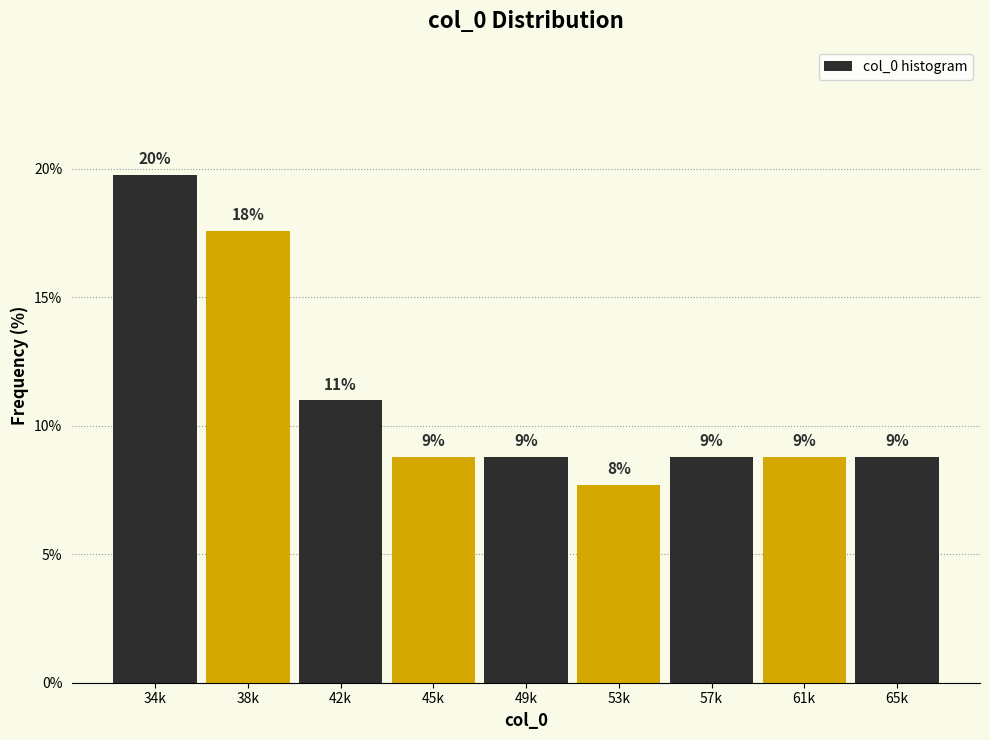

Are the bars horizontal?

No